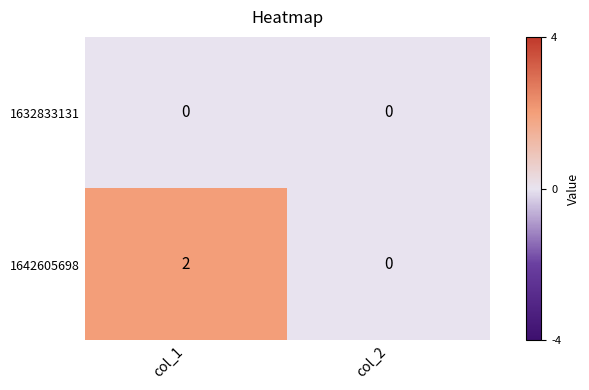

Which category has the lowest value in the 1642605698 series?

col_2